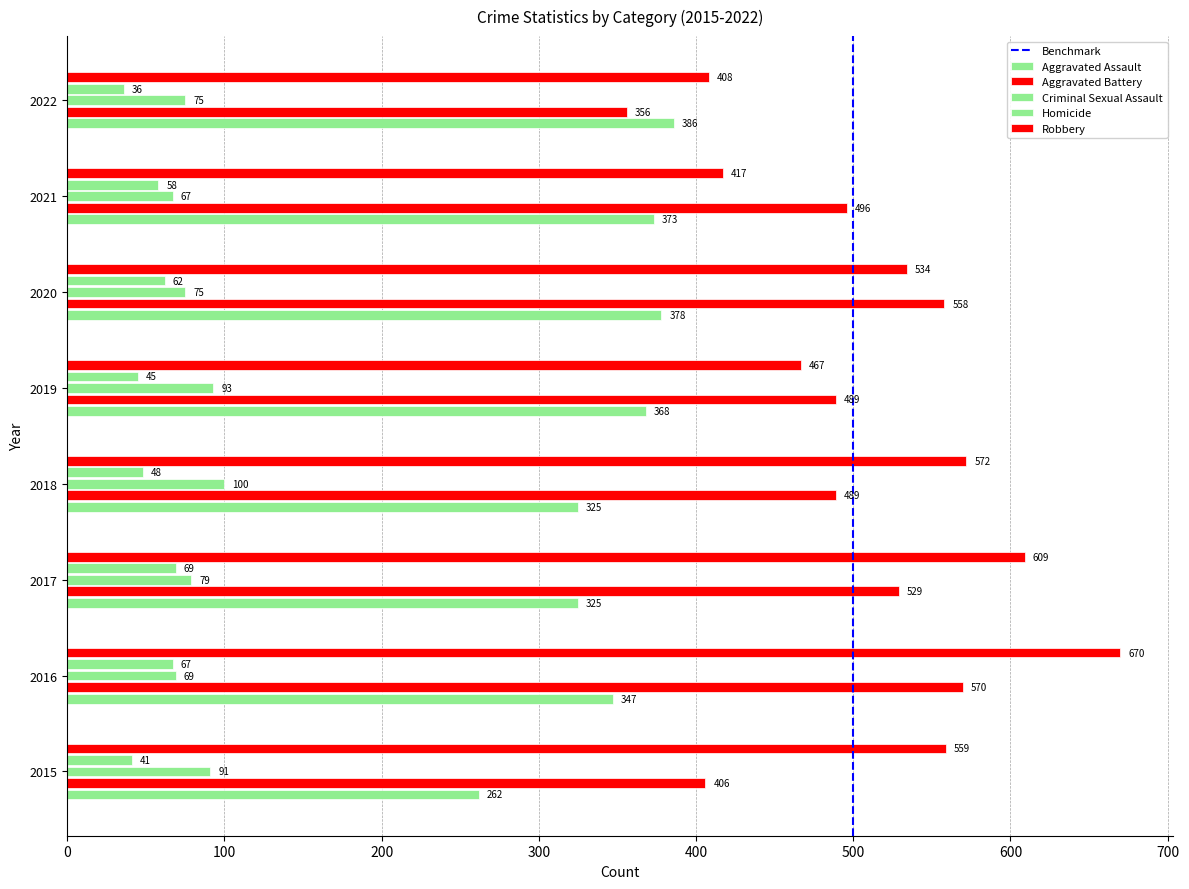

Reading right to left, what are all the values shown in this chart?

Aggravated Assault: 2022=386	2021=373	2020=378	2019=368	2018=325	2017=325	2016=347	2015=262
Aggravated Battery: 2022=356	2021=496	2020=558	2019=489	2018=489	2017=529	2016=570	2015=406
Criminal Sexual Assault: 2022=75	2021=67	2020=75	2019=93	2018=100	2017=79	2016=69	2015=91
Homicide: 2022=36	2021=58	2020=62	2019=45	2018=48	2017=69	2016=67	2015=41
Robbery: 2022=408	2021=417	2020=534	2019=467	2018=572	2017=609	2016=670	2015=559